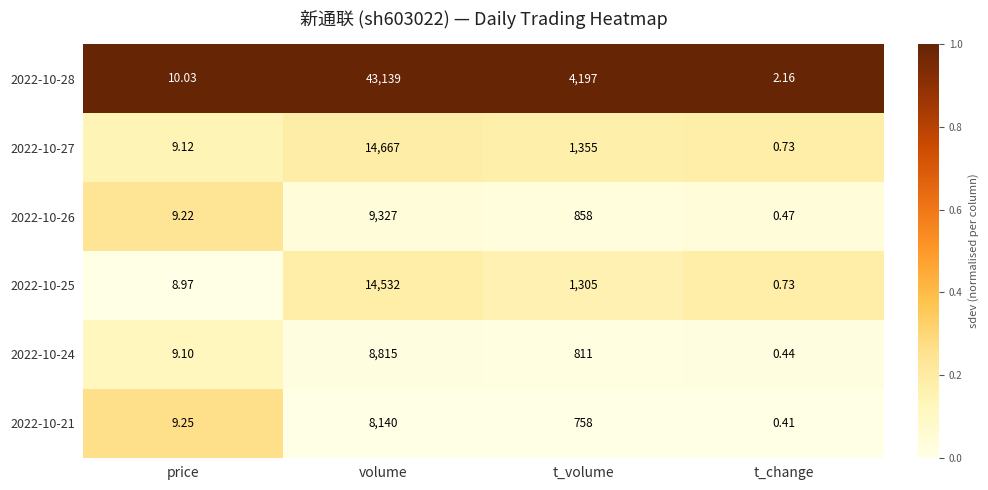

Which label corresponds to the largest value in the chart?

volume